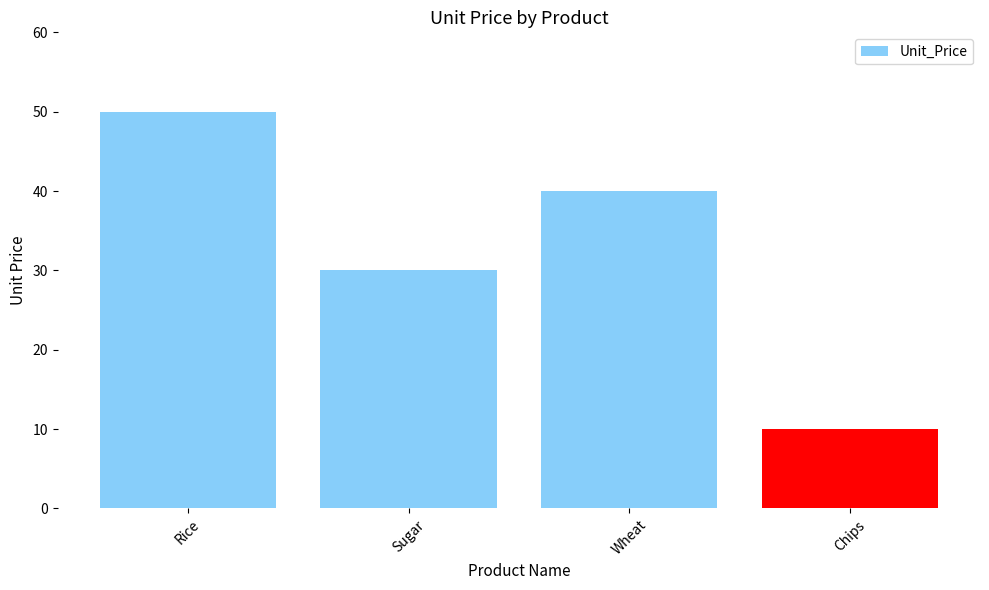

What is the change in value from Sugar to Chips?

-20